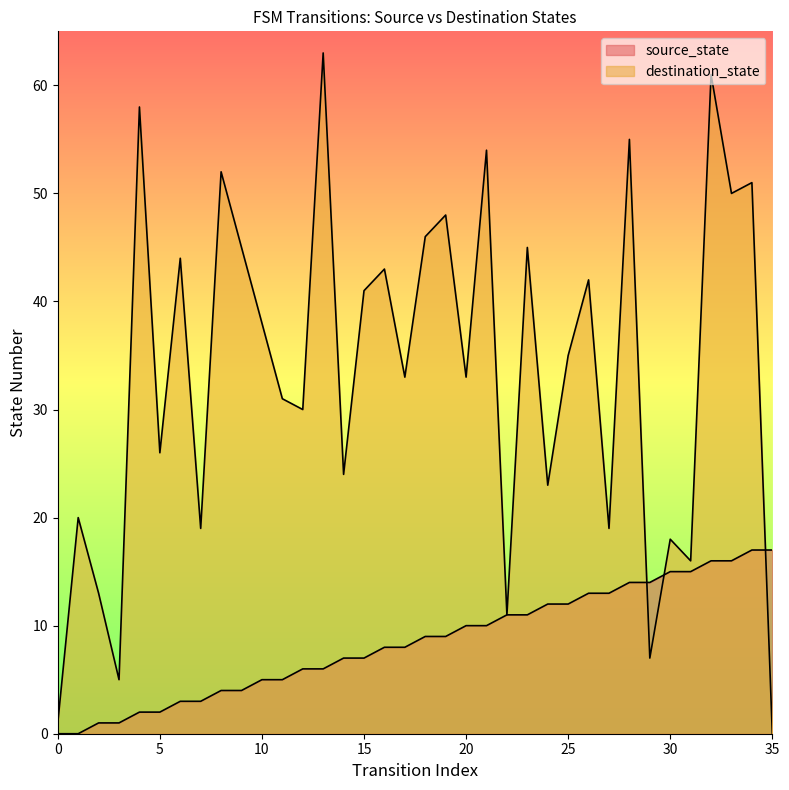

What is the difference between the highest and lowest values at 12?

24